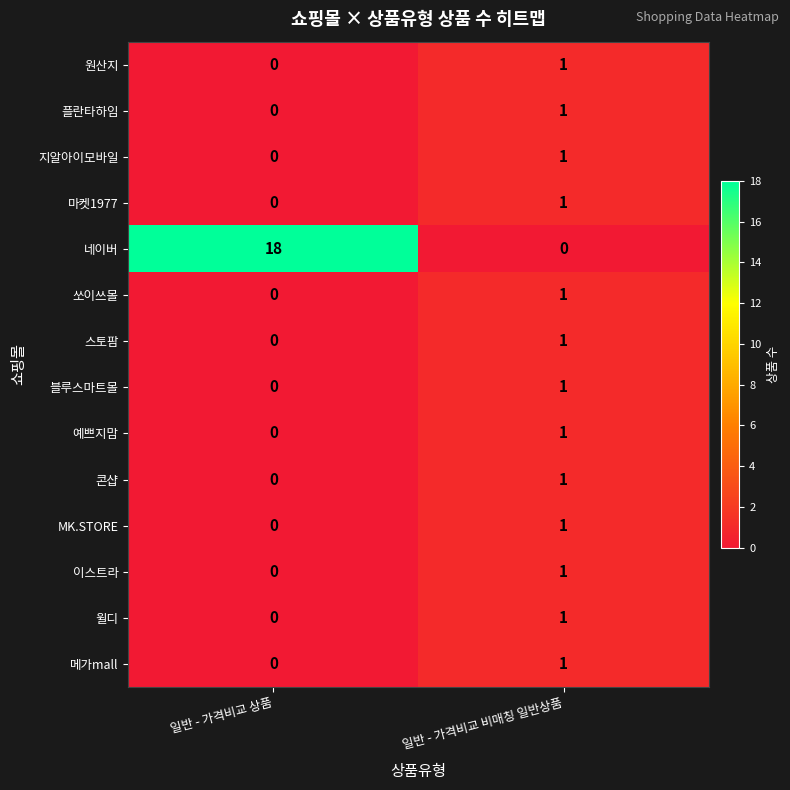

Reading left to right, what are all the values shown in this chart?

원산지: 0	1
플란타하임: 0	1
지알아이모바일: 0	1
마켓1977: 0	1
네이버: 18	0
쏘이쓰몰: 0	1
스토팜: 0	1
블루스마트몰: 0	1
예쁘지맘: 0	1
콘샵: 0	1
MK.STORE: 0	1
이스트라: 0	1
윌디: 0	1
메가mall: 0	1